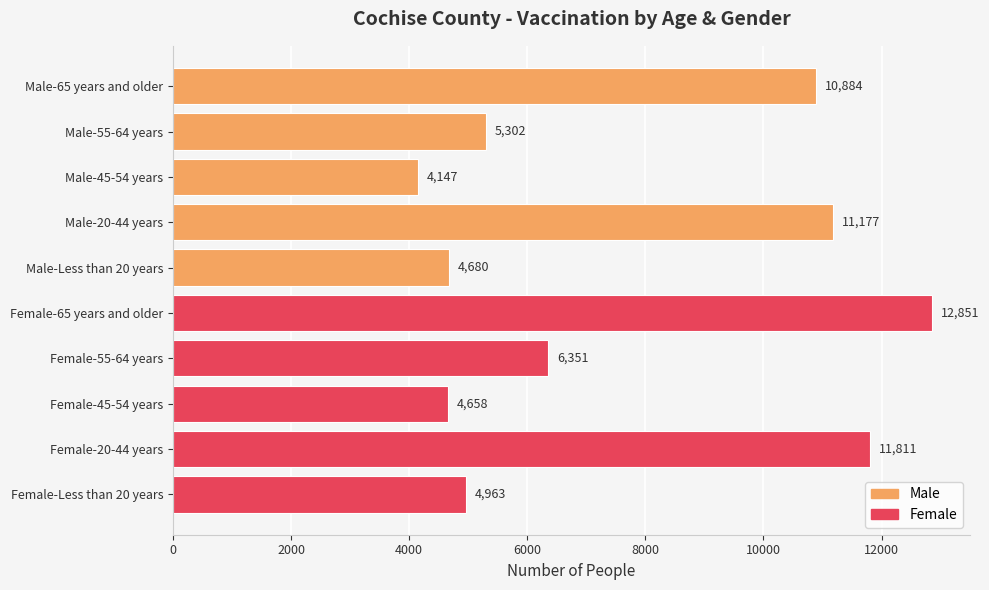

What is the difference between the maximum and minimum values?

8704